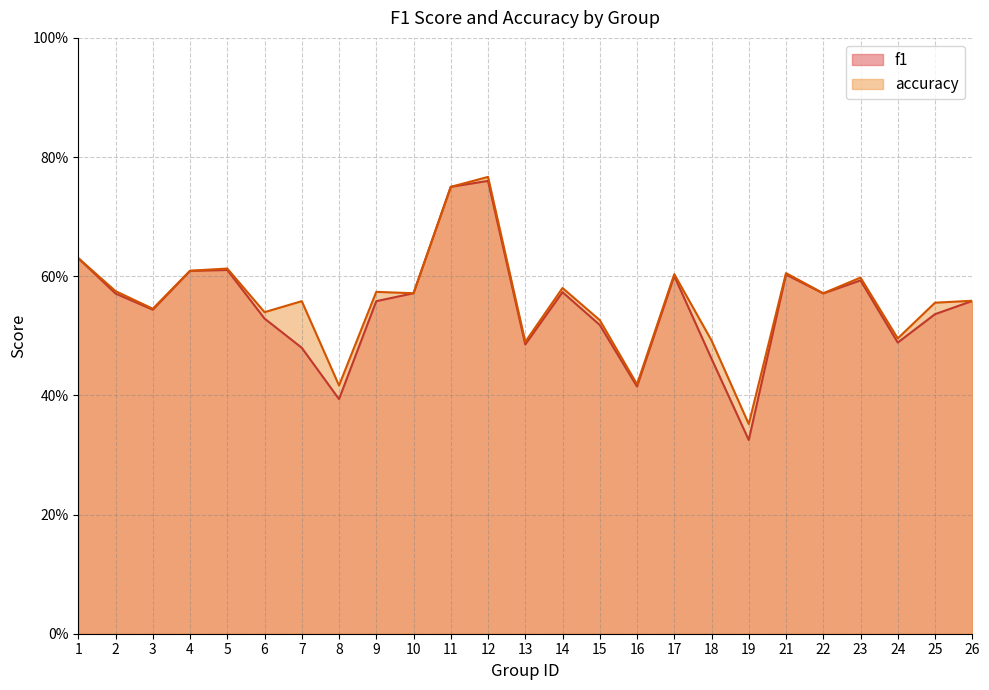

Reading left to right, extract all data points from this chart.

f1: 0.6	0.6	0.5	0.6	0.6	0.5	0.5	0.4	0.6	0.6	0.8	0.8	0.5	0.6	0.5	0.4	0.6	0.5	0.3	0.6	0.6	0.6	0.5	0.5	0.6
accuracy: 0.6	0.6	0.5	0.6	0.6	0.5	0.6	0.4	0.6	0.6	0.8	0.8	0.5	0.6	0.5	0.4	0.6	0.5	0.4	0.6	0.6	0.6	0.5	0.6	0.6